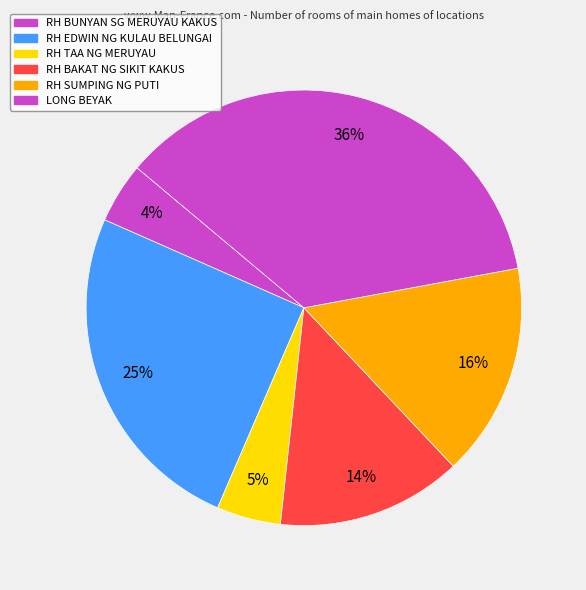

Is it true that RH BAKAT NG SIKIT KAKUS is 14% of the pie?

True